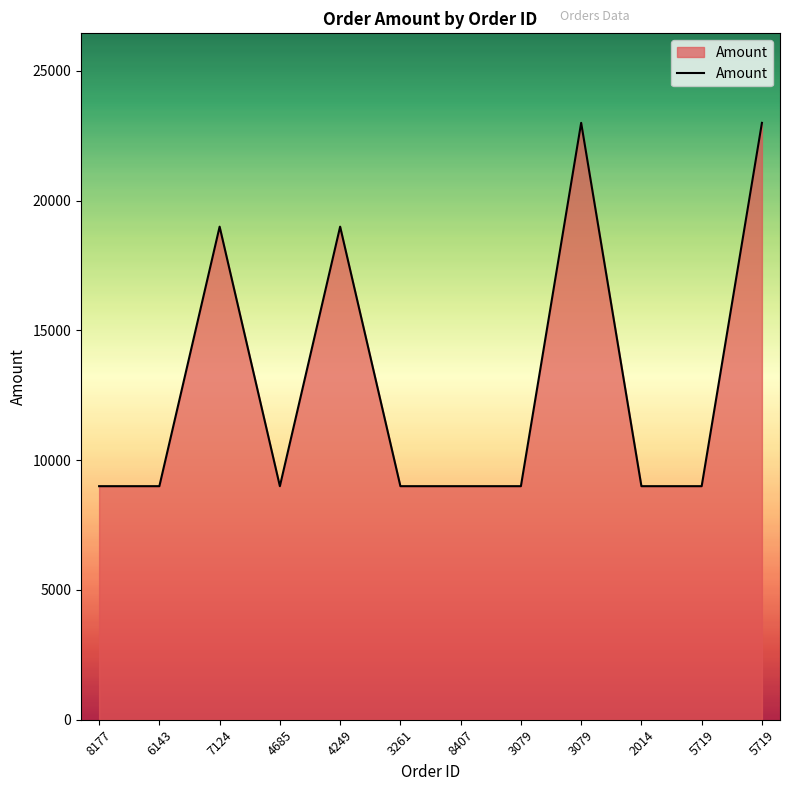

How many points are higher than both their immediate neighbors (excluding endpoints)?

3